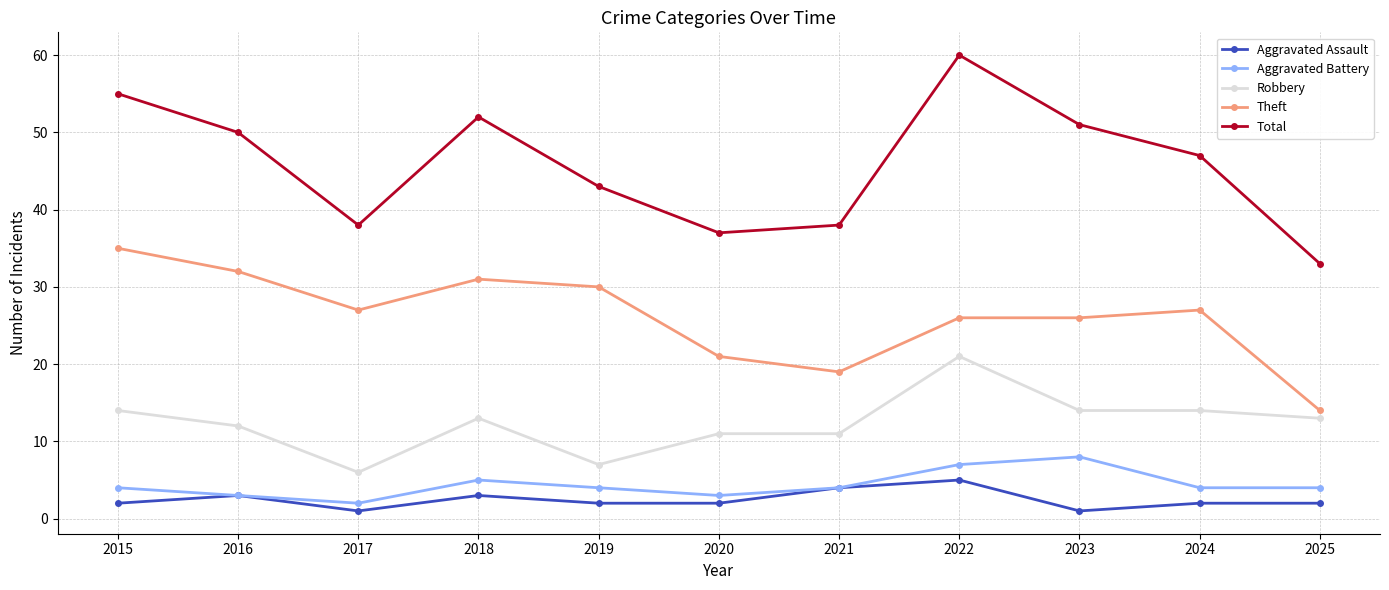

How many distinct data groups are displayed?

5